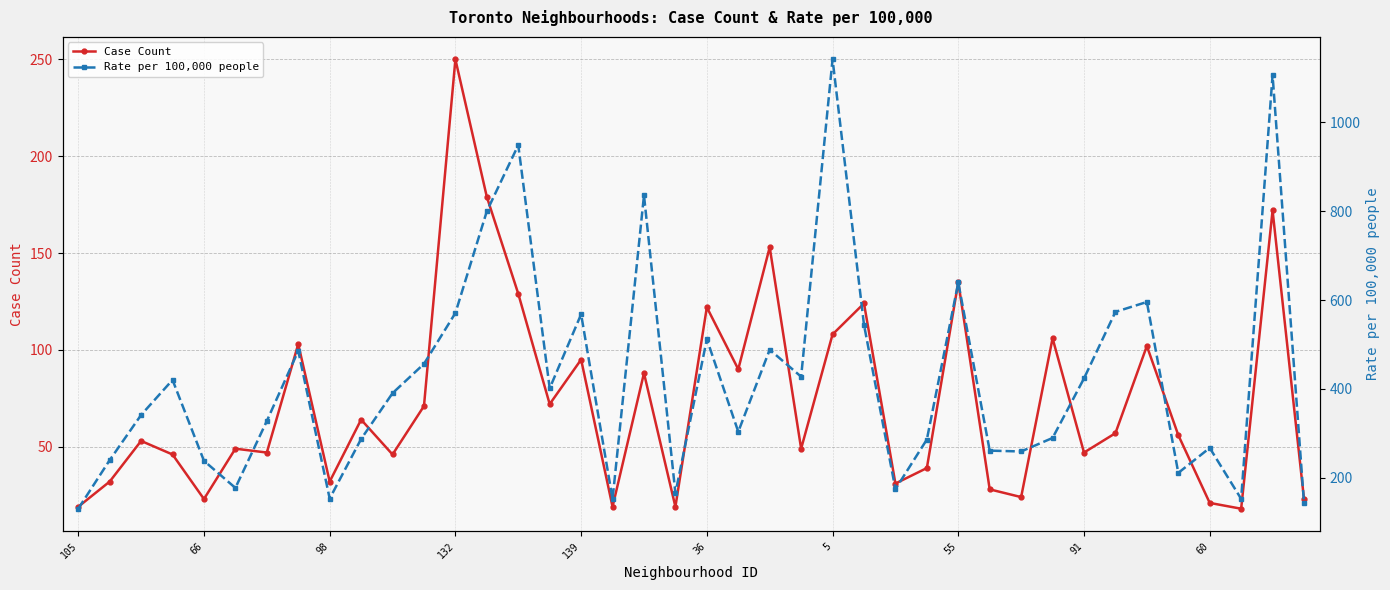

What is the difference between the maximum and minimum values in the Case Count series?

232